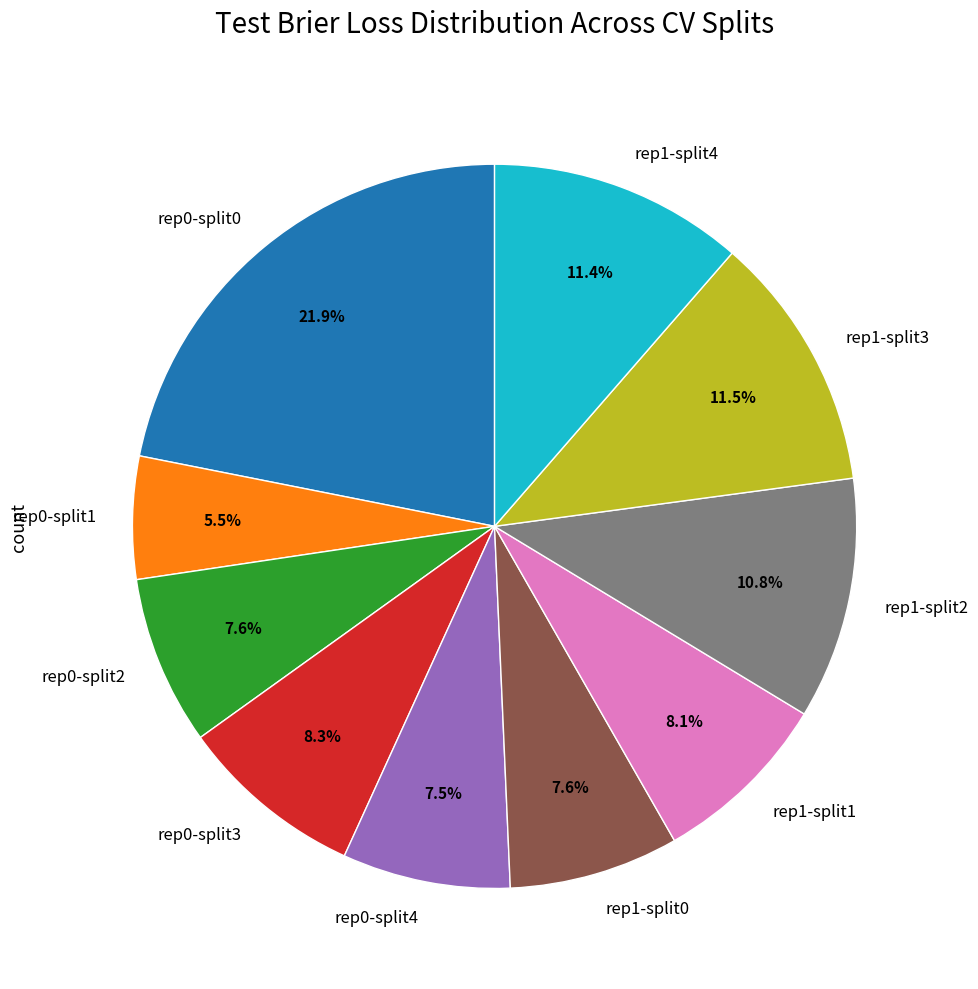

To the nearest percent, what is the difference between the largest and smallest slice percentages?

16%